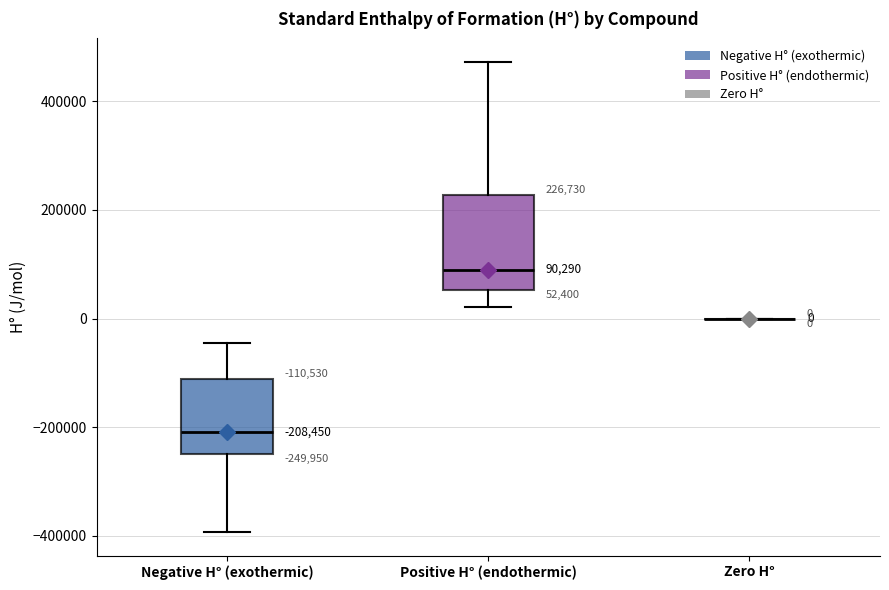

Which box is the tallest, from its lower edge to its upper edge?

Positive H° (endothermic)